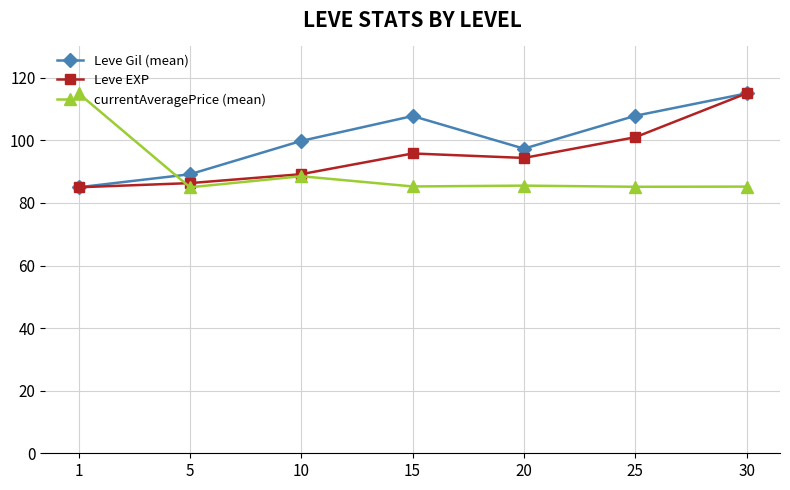

How many intersections are there between currentAveragePrice (mean) and Leve Gil (mean)?

1